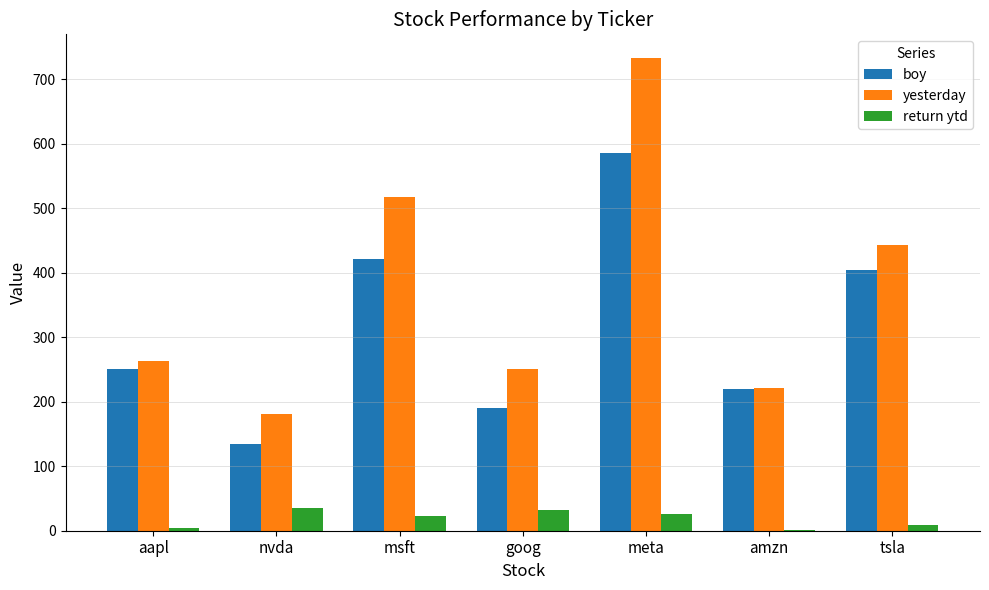

What is the sum of all boy values?

2205.4